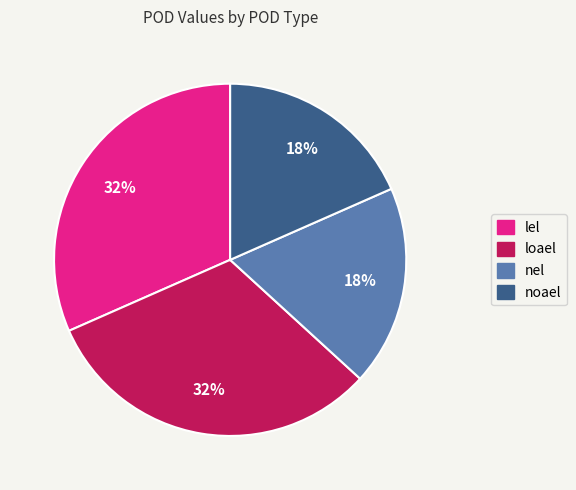

Between loael and nel, which is larger?

loael